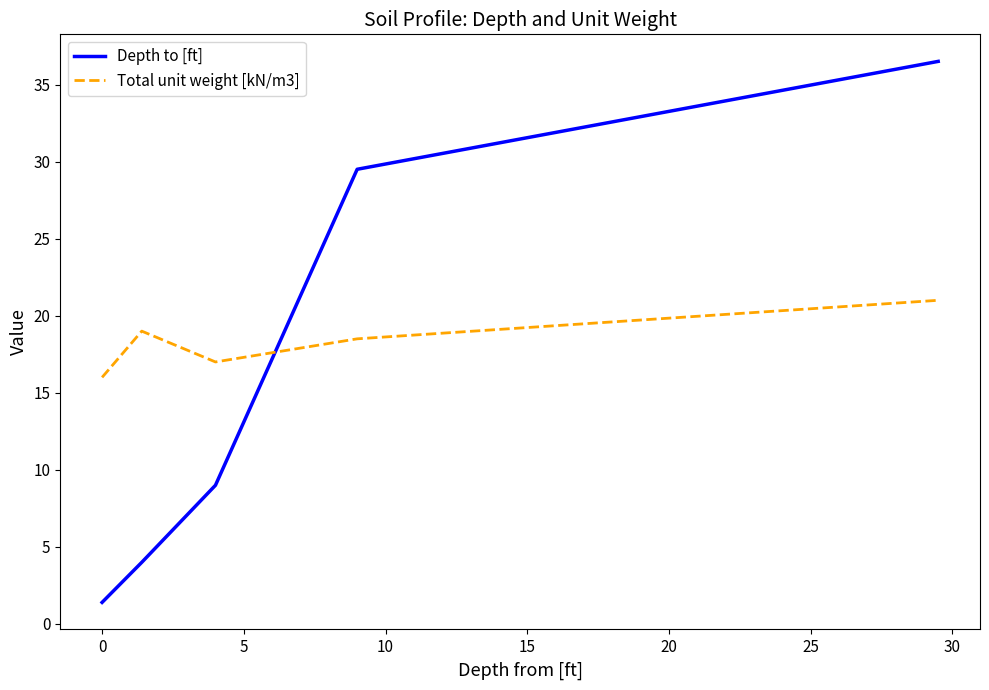

Which series ends up on top after the final intersection of Total unit weight [kN/m3] and Depth to [ft]?

Depth to [ft]